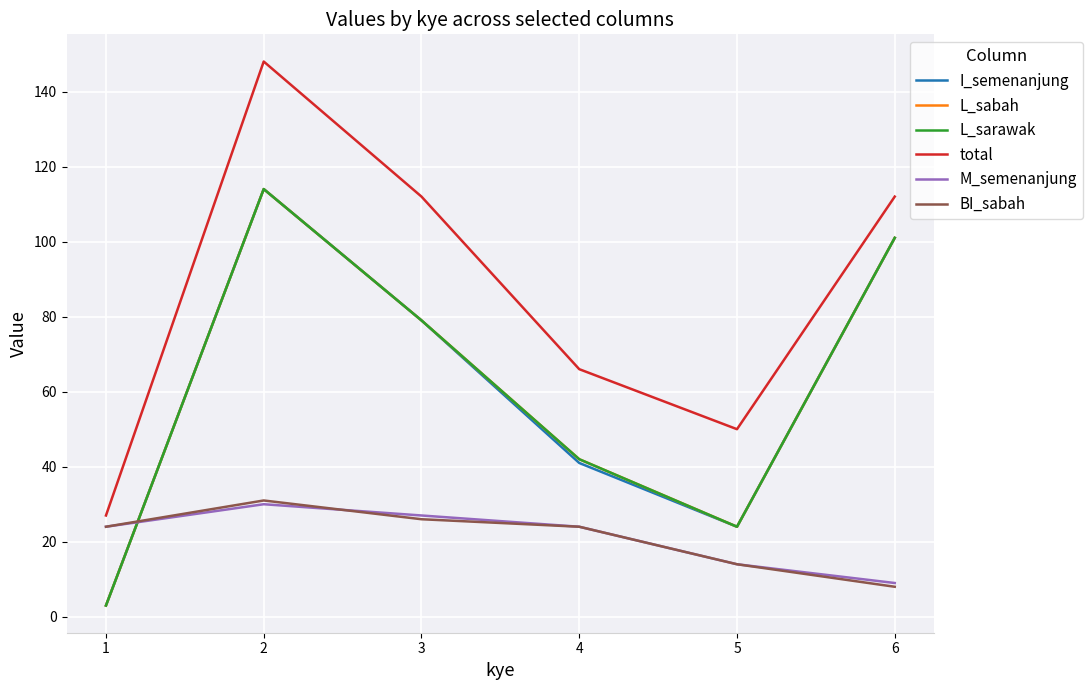

Is this an area chart (filled region under the line)?

No